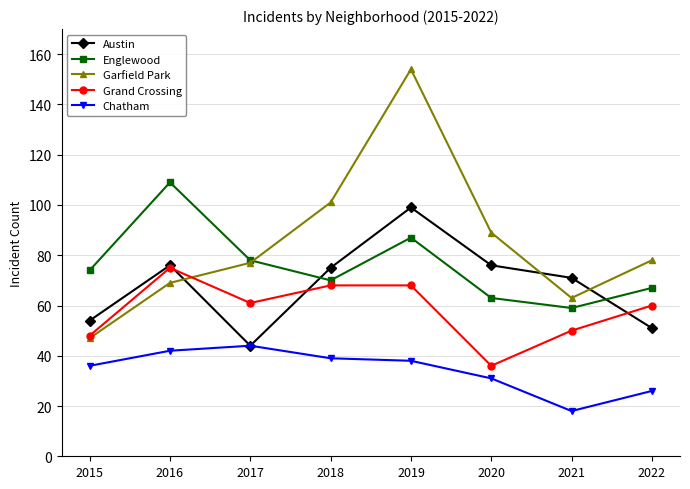

What is the approximate value of Austin at 2019?

99